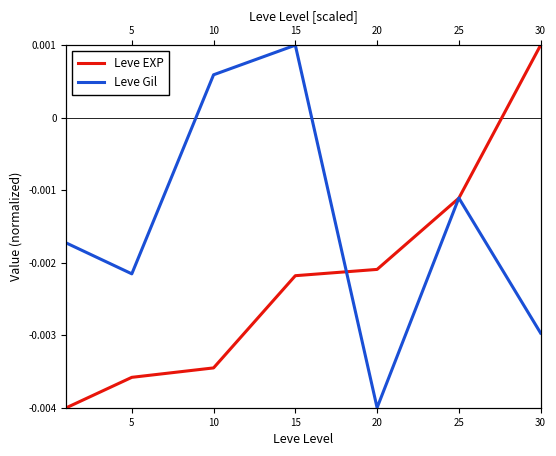

True or false: Leve EXP and Leve Gil cross at least once.

True